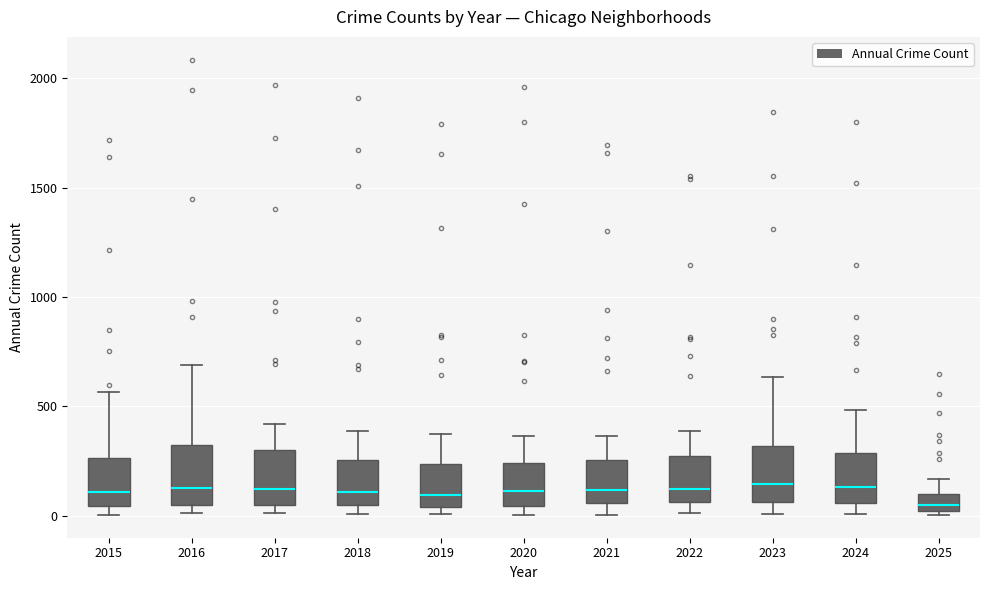

Where is the lower edge of the box at x = 2020 on the y-axis? The values are not printed on the chart, so give them approximately, as read against the axis.

50